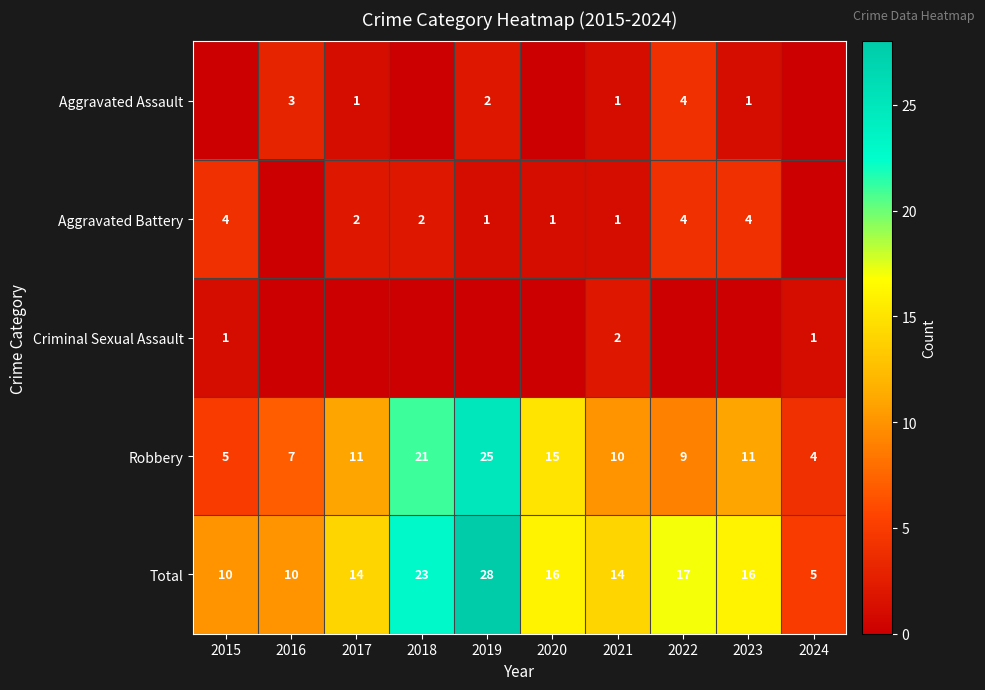

The Aggravated Battery series shows 1 at 2021. True or false?

True